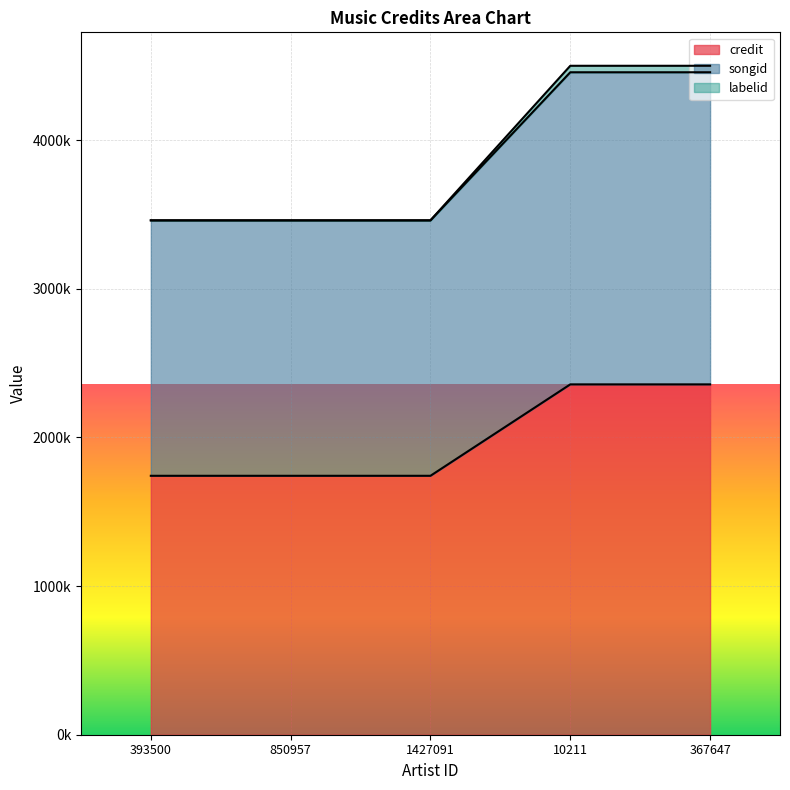

At which category does the chart reach its peak across all series?

10211